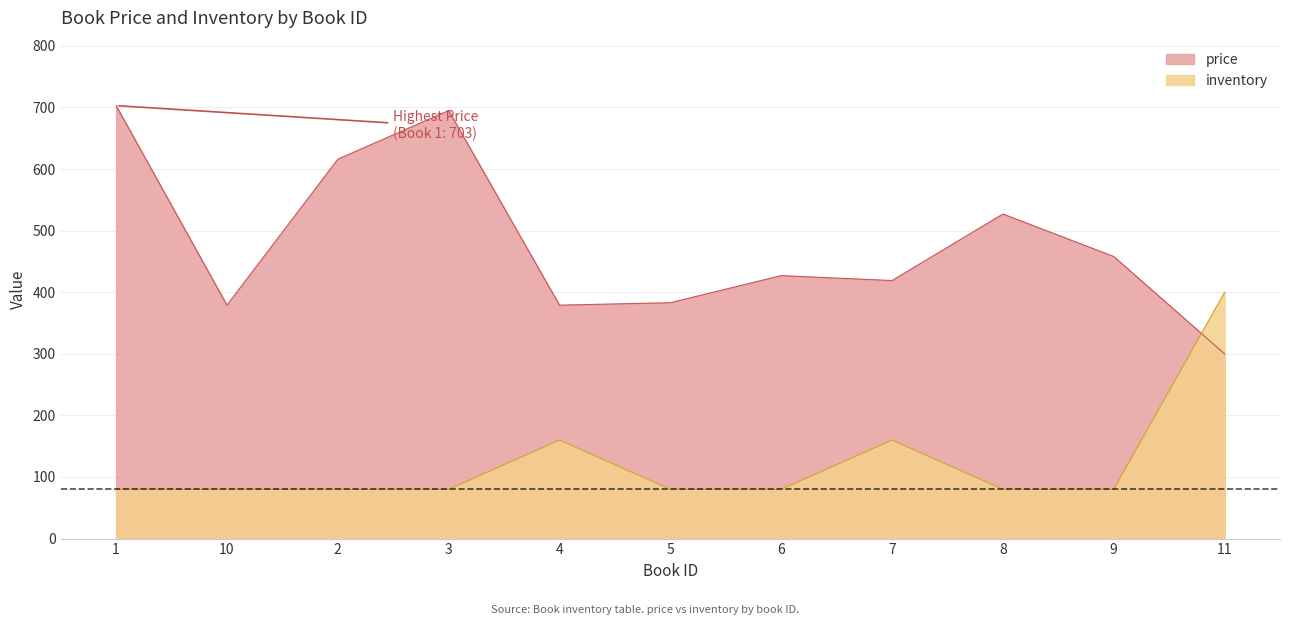

Which series ends up on top after the final intersection of inventory and price?

inventory